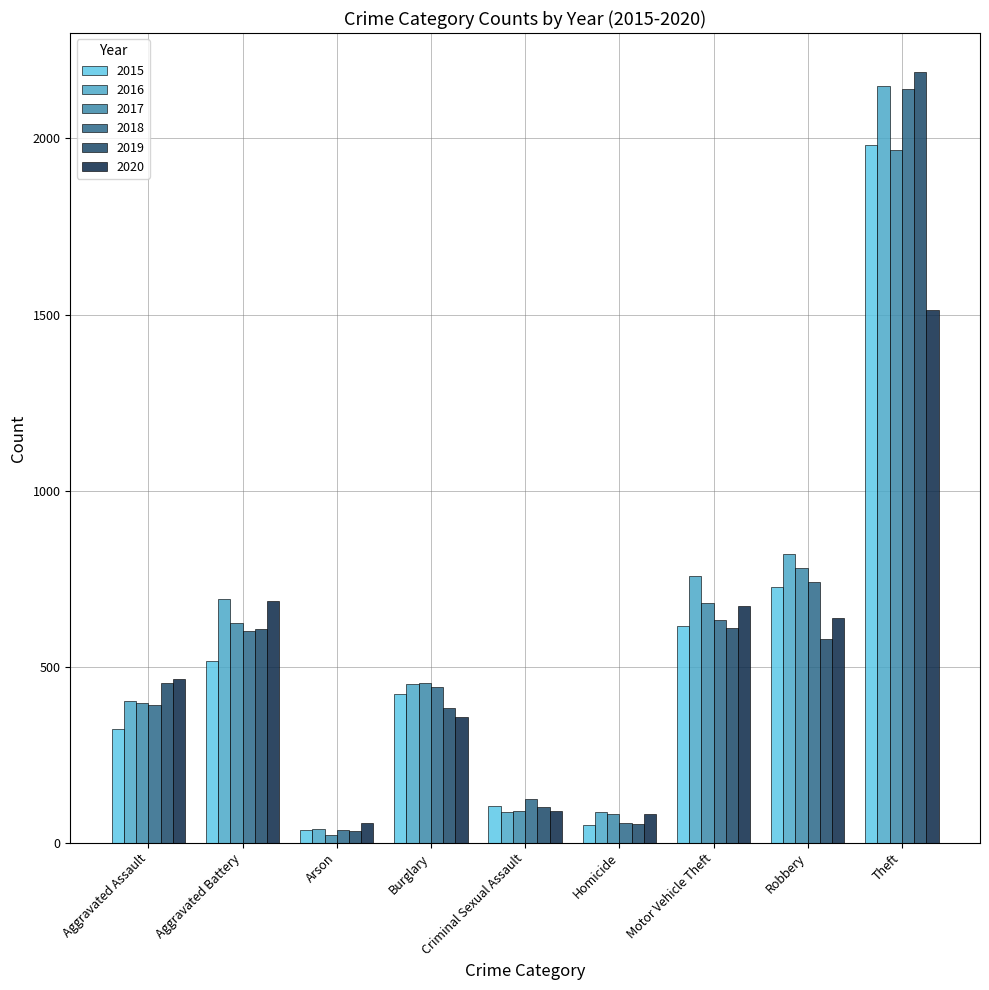

What is the spread (max minus min) of values at Motor Vehicle Theft?

145